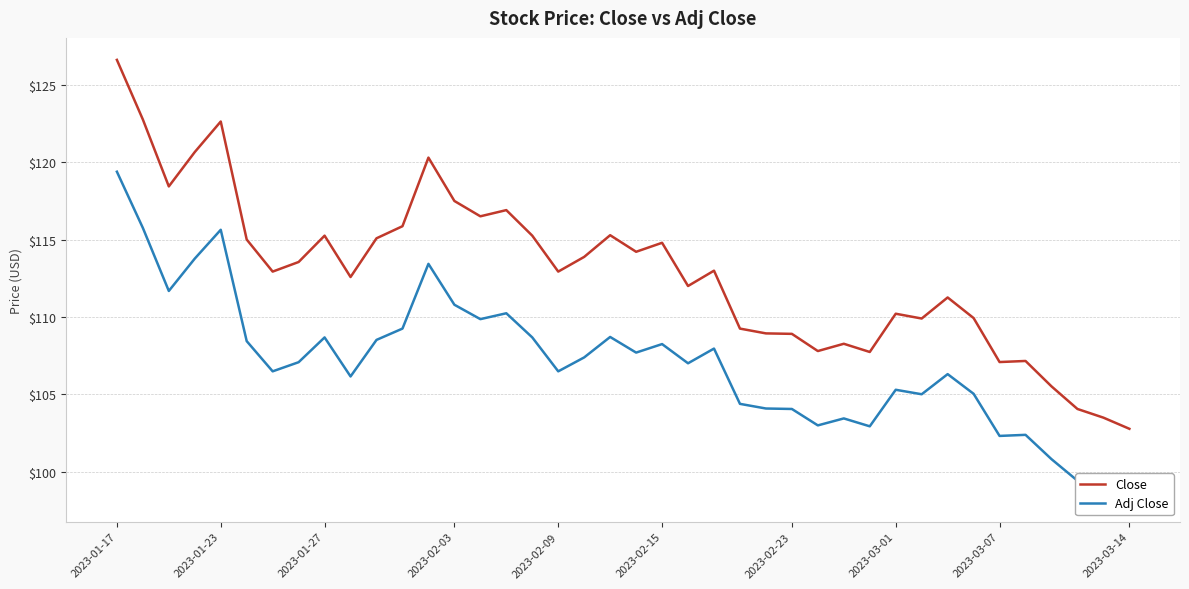

What are all the series names shown in the legend?

Close, Adj Close